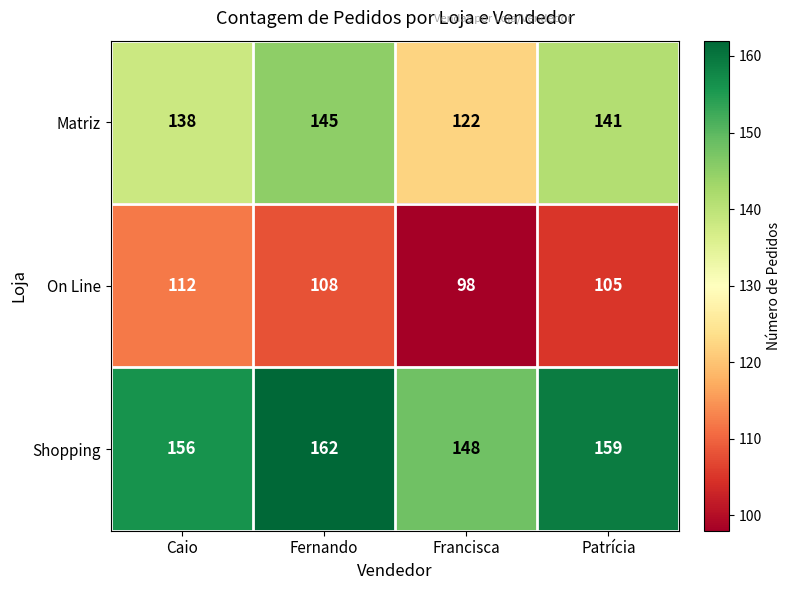

Is it true that Matriz equals 81 at Caio?

False